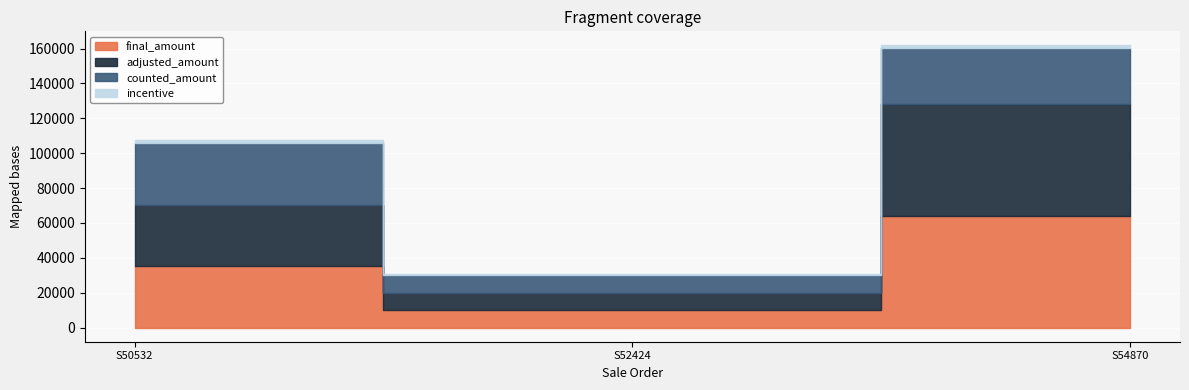

Is it true that final_amount equals 25232.6 at S54870?

False